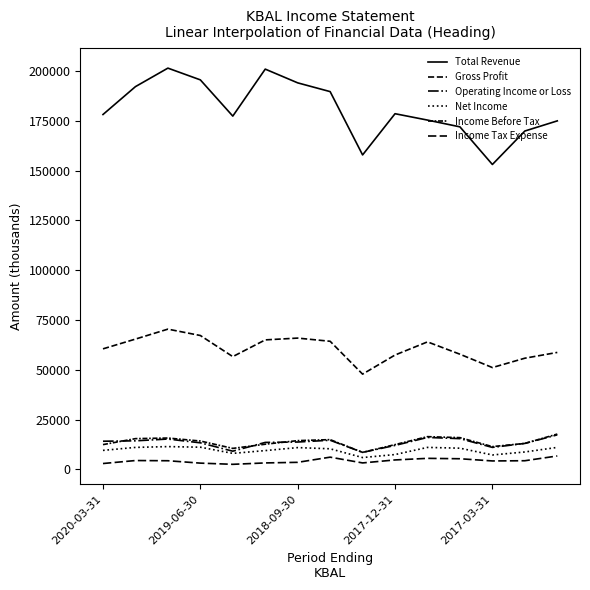

True or false: Net Income and Income Before Tax intersect in this chart.

False